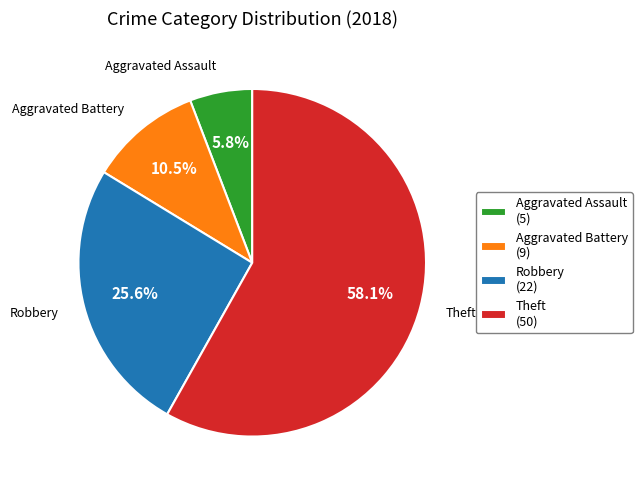

True or false: Aggravated Assault accounts for 6% of the total.

True